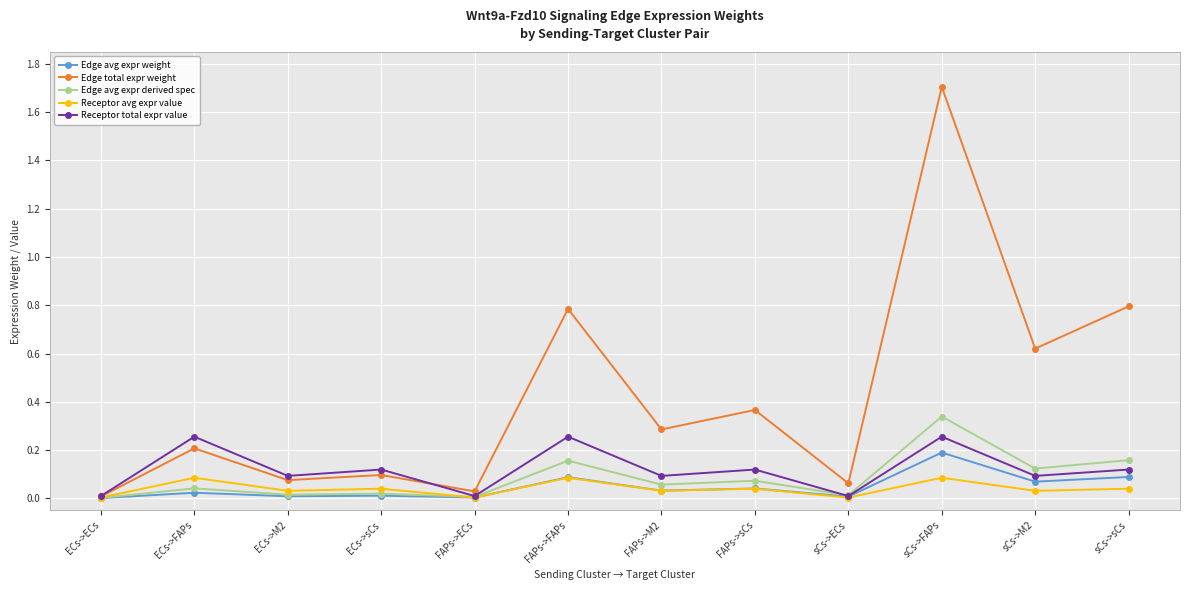

What is the label of the 10th point from the left?

sCs->FAPs